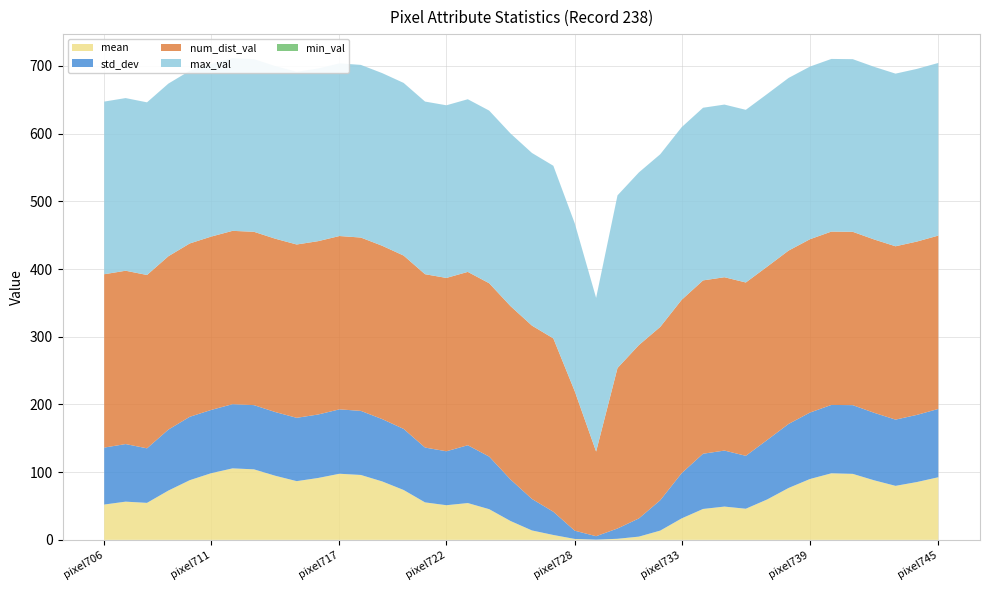

Reading left to right, extract all data points from this chart.

mean: pixel706=52.2	pixel707=56.5	pixel708=54.6	pixel709=72.8	pixel710=88.2	pixel711=98.5	pixel712=105.6	pixel713=104.2	pixel714=94.7	pixel715=86.7	pixel716=91.4	pixel717=97.7	pixel718=95.8	pixel719=86.3	pixel720=73.7	pixel721=55.4	pixel722=51.2	pixel723=54.4	pixel724=45.3	pixel725=27.8	pixel726=13.9	pixel727=7.2	pixel728=1.4	pixel729=0.3	pixel730=1.6	pixel731=4.8	pixel732=13.7	pixel733=31.7	pixel734=45.6	pixel735=49.2	pixel736=46.0	pixel737=59.7	pixel738=76.7	pixel739=89.9	pixel740=98.3	pixel741=97.5	pixel742=88.0	pixel743=79.8	pixel744=85.4	pixel745=92.5
std_dev: pixel706=84.1	pixel707=85.0	pixel708=80.6	pixel709=90.1	pixel710=93.6	pixel711=93.5	pixel712=94.8	pixel713=94.8	pixel714=94.1	pixel715=93.5	pixel716=93.8	pixel717=95.1	pixel718=94.7	pixel719=92.0	pixel720=90.2	pixel721=81.0	pixel722=79.7	pixel723=85.4	pixel724=77.7	pixel725=61.3	pixel726=46.5	pixel727=34.3	pixel728=12.2	pixel729=5.1	pixel730=15.2	pixel731=26.9	pixel732=44.9	pixel733=66.8	pixel734=81.6	pixel735=82.7	pixel736=78.2	pixel737=87.8	pixel738=94.6	pixel739=98.1	pixel740=101.0	pixel741=101.5	pixel742=99.7	pixel743=97.8	pixel744=99.2	pixel745=100.9
num_dist_val: pixel706=256.0	pixel707=256.0	pixel708=256.0	pixel709=256.0	pixel710=256.0	pixel711=256.0	pixel712=256.0	pixel713=256.0	pixel714=256.0	pixel715=256.0	pixel716=256.0	pixel717=256.0	pixel718=256.0	pixel719=256.0	pixel720=256.0	pixel721=256.0	pixel722=256.0	pixel723=256.0	pixel724=256.0	pixel725=256.0	pixel726=256.0	pixel727=256.0	pixel728=206.0	pixel729=125.0	pixel730=237.0	pixel731=256.0	pixel732=256.0	pixel733=256.0	pixel734=256.0	pixel735=256.0	pixel736=256.0	pixel737=256.0	pixel738=256.0	pixel739=256.0	pixel740=256.0	pixel741=256.0	pixel742=256.0	pixel743=256.0	pixel744=256.0	pixel745=256.0
max_val: pixel706=255.0	pixel707=255.0	pixel708=255.0	pixel709=255.0	pixel710=255.0	pixel711=255.0	pixel712=255.0	pixel713=255.0	pixel714=255.0	pixel715=255.0	pixel716=255.0	pixel717=255.0	pixel718=255.0	pixel719=255.0	pixel720=255.0	pixel721=255.0	pixel722=255.0	pixel723=255.0	pixel724=255.0	pixel725=255.0	pixel726=255.0	pixel727=255.0	pixel728=248.0	pixel729=227.0	pixel730=255.0	pixel731=255.0	pixel732=255.0	pixel733=255.0	pixel734=255.0	pixel735=255.0	pixel736=255.0	pixel737=255.0	pixel738=255.0	pixel739=255.0	pixel740=255.0	pixel741=255.0	pixel742=255.0	pixel743=255.0	pixel744=255.0	pixel745=255.0
min_val: pixel706=0.0	pixel707=0.0	pixel708=0.0	pixel709=0.0	pixel710=0.0	pixel711=0.0	pixel712=0.0	pixel713=0.0	pixel714=0.0	pixel715=0.0	pixel716=0.0	pixel717=0.0	pixel718=0.0	pixel719=0.0	pixel720=0.0	pixel721=0.0	pixel722=0.0	pixel723=0.0	pixel724=0.0	pixel725=0.0	pixel726=0.0	pixel727=0.0	pixel728=0.0	pixel729=0.0	pixel730=0.0	pixel731=0.0	pixel732=0.0	pixel733=0.0	pixel734=0.0	pixel735=0.0	pixel736=0.0	pixel737=0.0	pixel738=0.0	pixel739=0.0	pixel740=0.0	pixel741=0.0	pixel742=0.0	pixel743=0.0	pixel744=0.0	pixel745=0.0